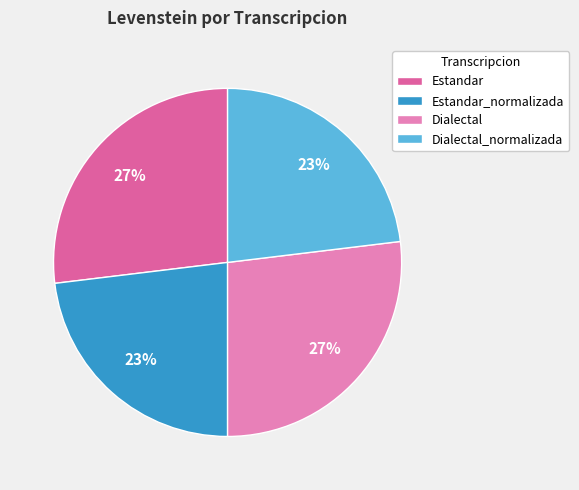

The Estandar slice represents 27% of the pie. True or false?

True